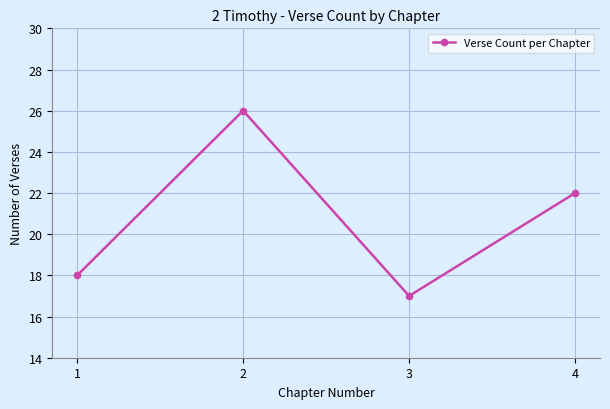

What is the value of the 2nd point from the left?

26